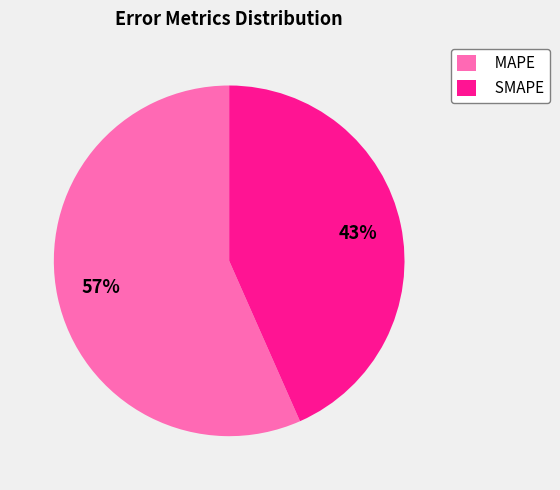

Which category has the smallest portion of the pie?

SMAPE